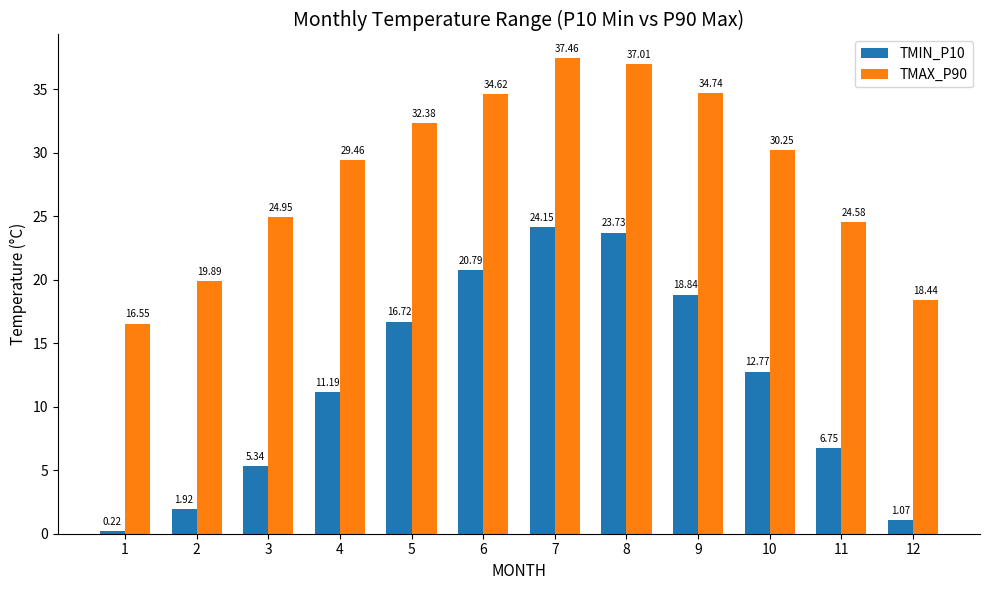

Which series has the widest spread of values?

TMIN_P10